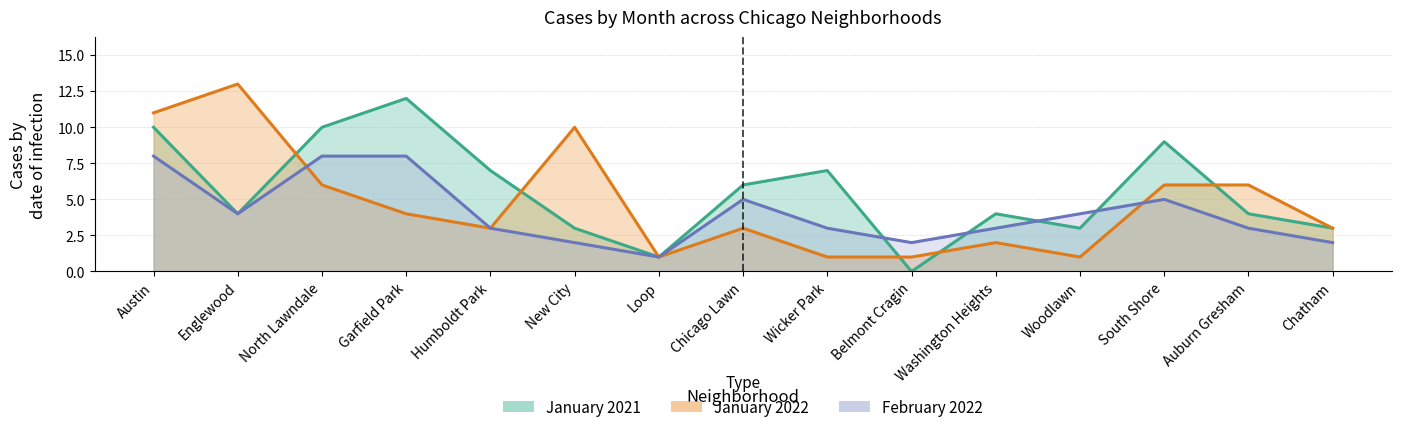

What is the spread (max minus min) of values at Englewood?

9